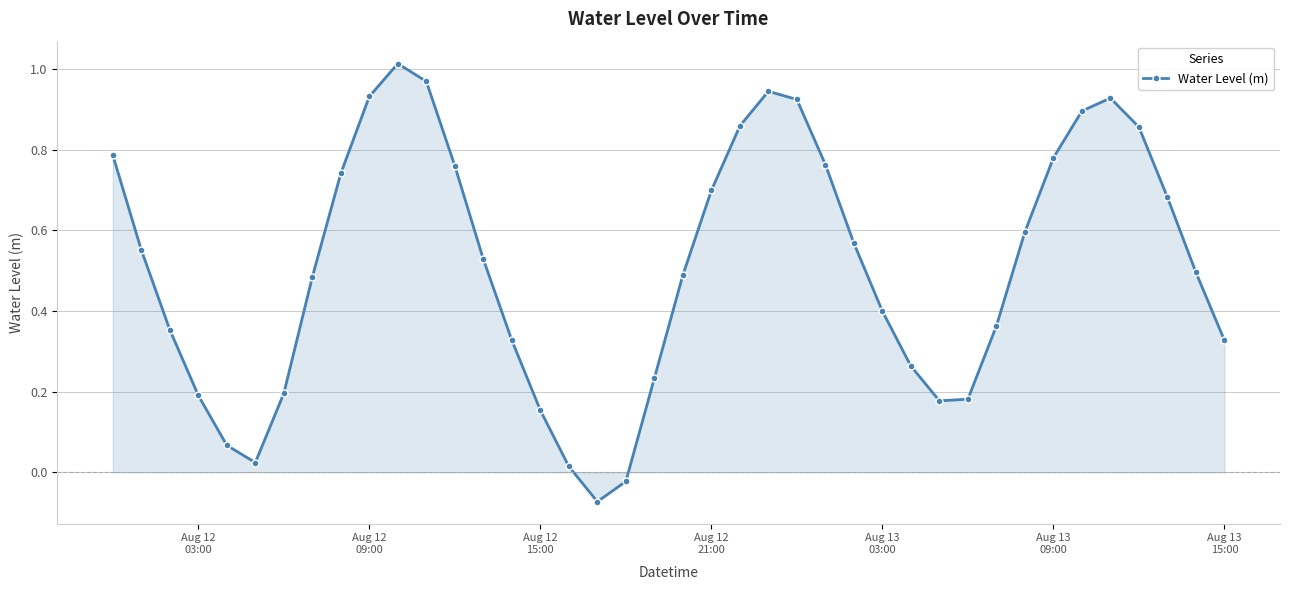

How many points are lower than both their immediate neighbors (excluding endpoints)?

3